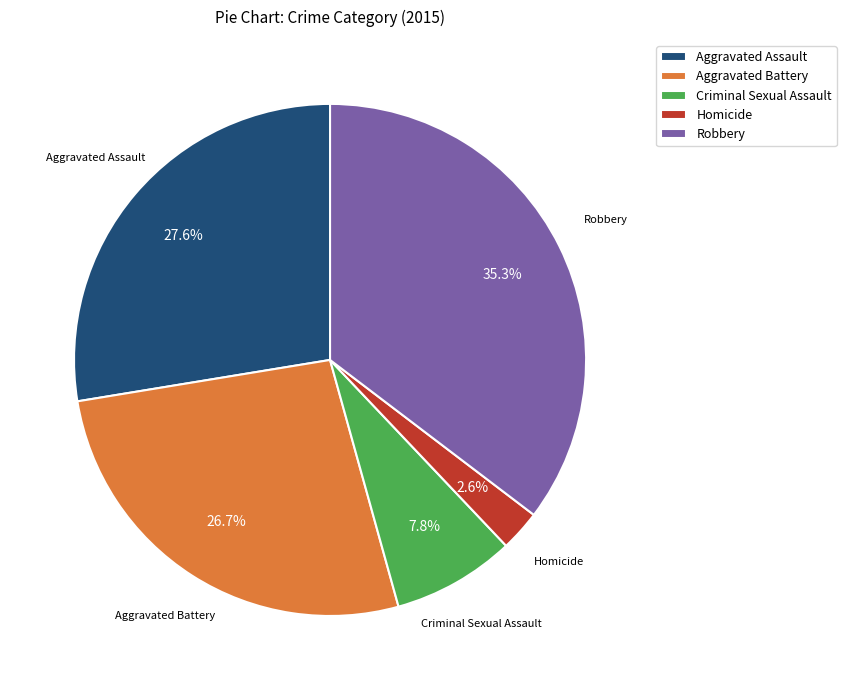

How many slices are in this pie chart?

5